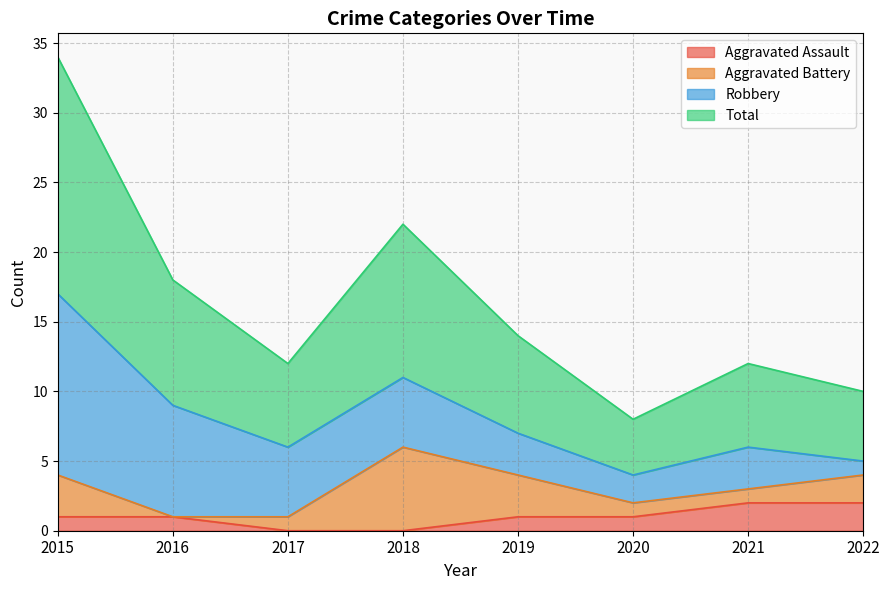

What is the greatest value displayed?

17